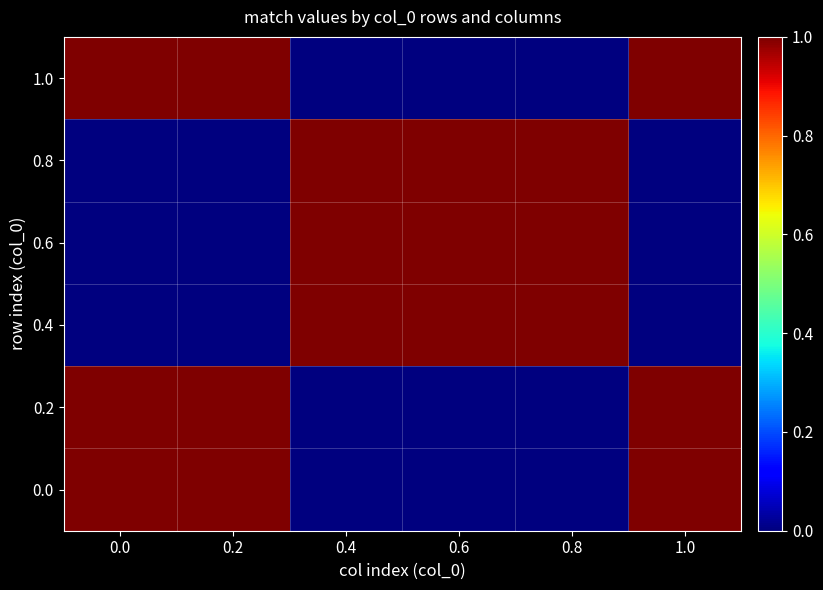

How many distinct data groups are displayed?

6